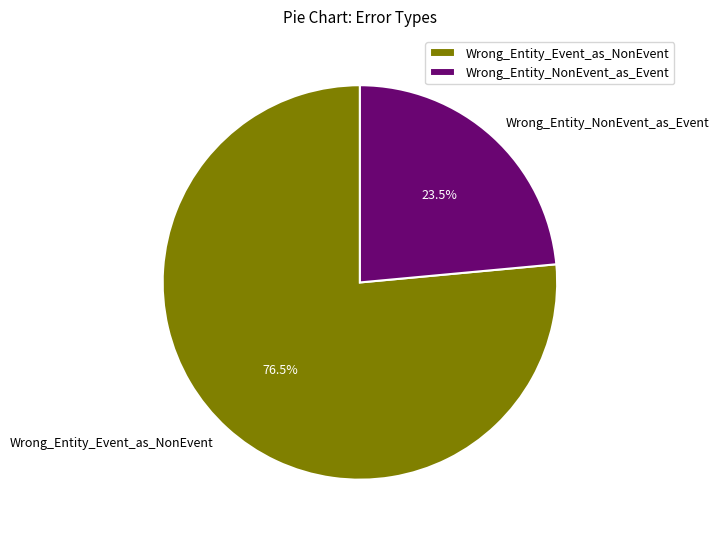

Rank the categories by value from lowest to highest.

Wrong_Entity_NonEvent_as_Event, Wrong_Entity_Event_as_NonEvent